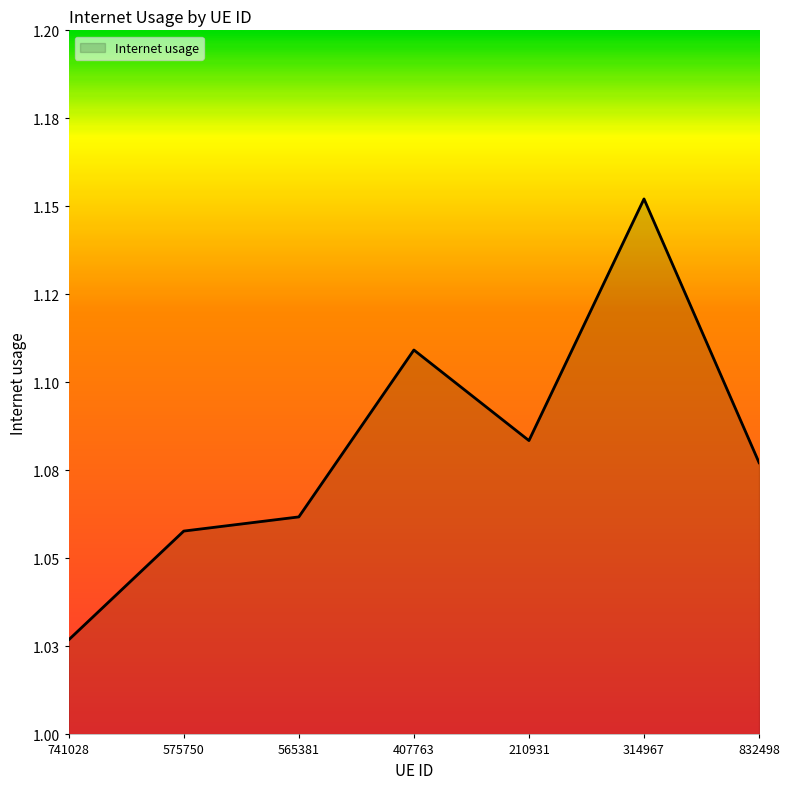

At which category does the data reach its first local valley?

210931